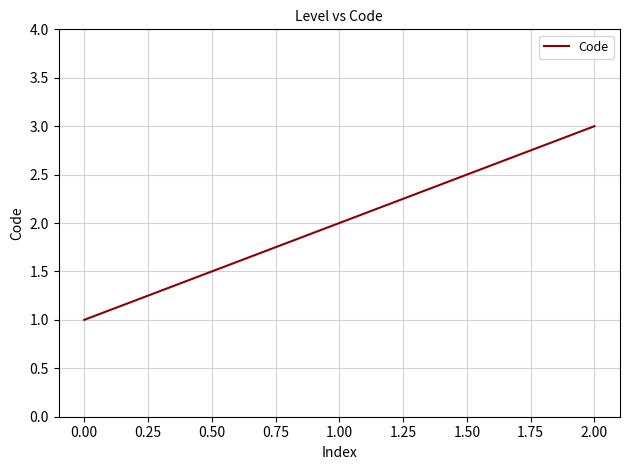

What is the change in value from 1.00 to 2.00?

+1